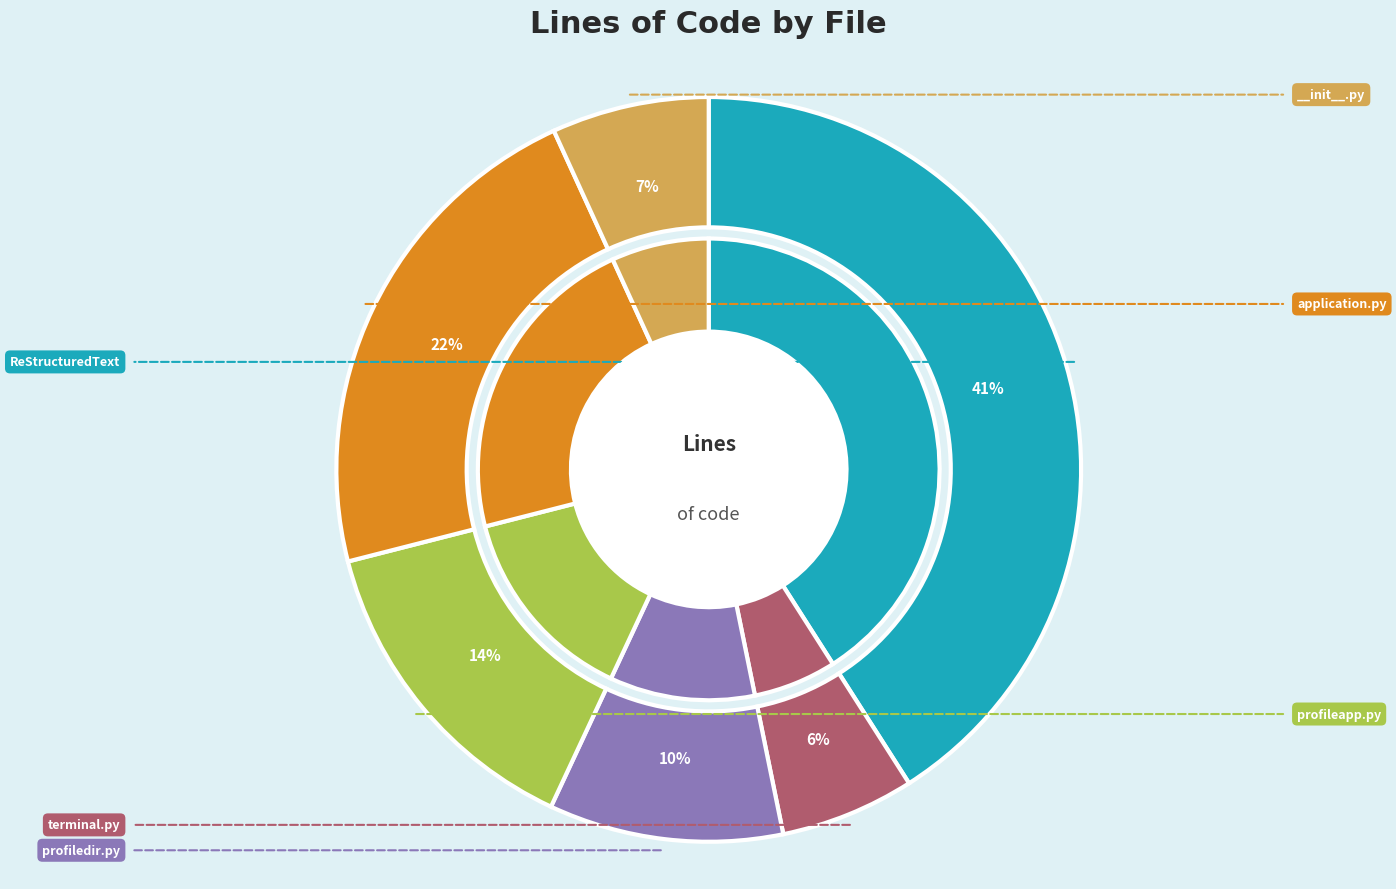

What percentage do profiledir.py and __init__.py together represent?

17.0%